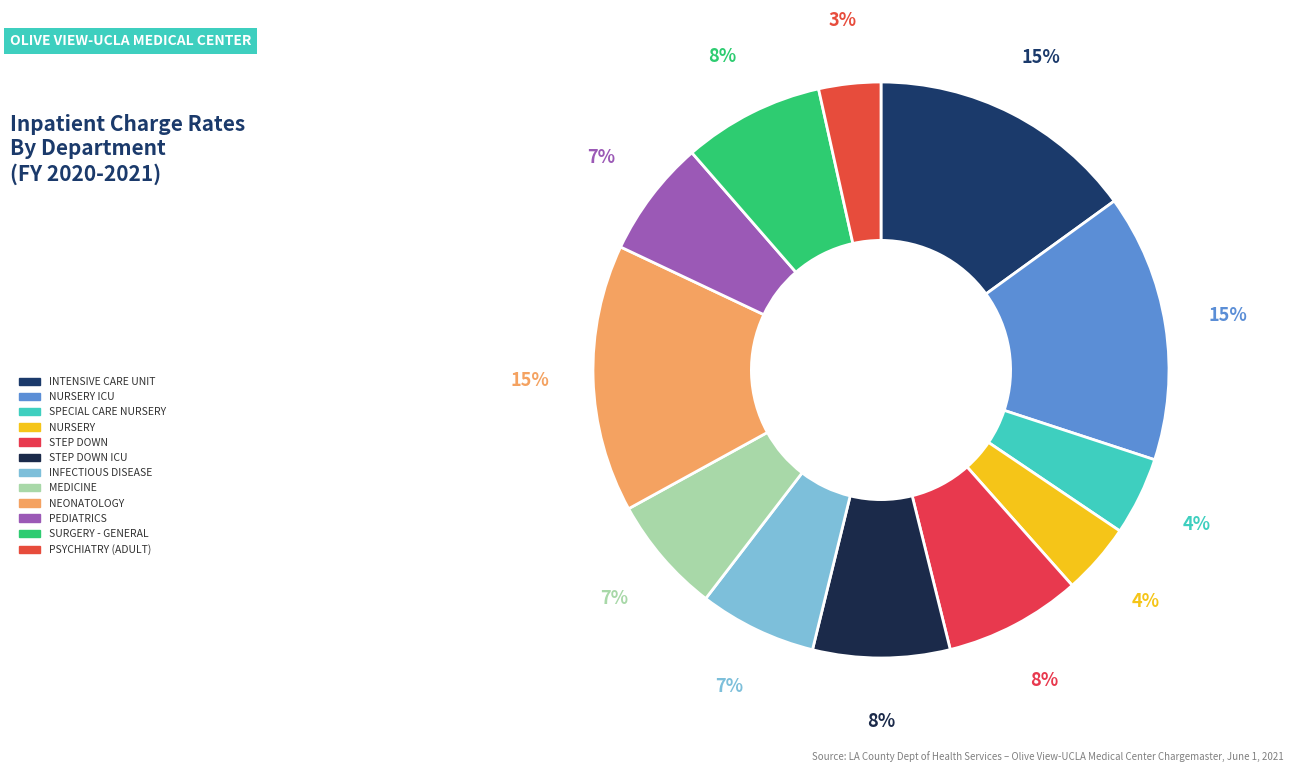

How many segments does this pie chart have?

12